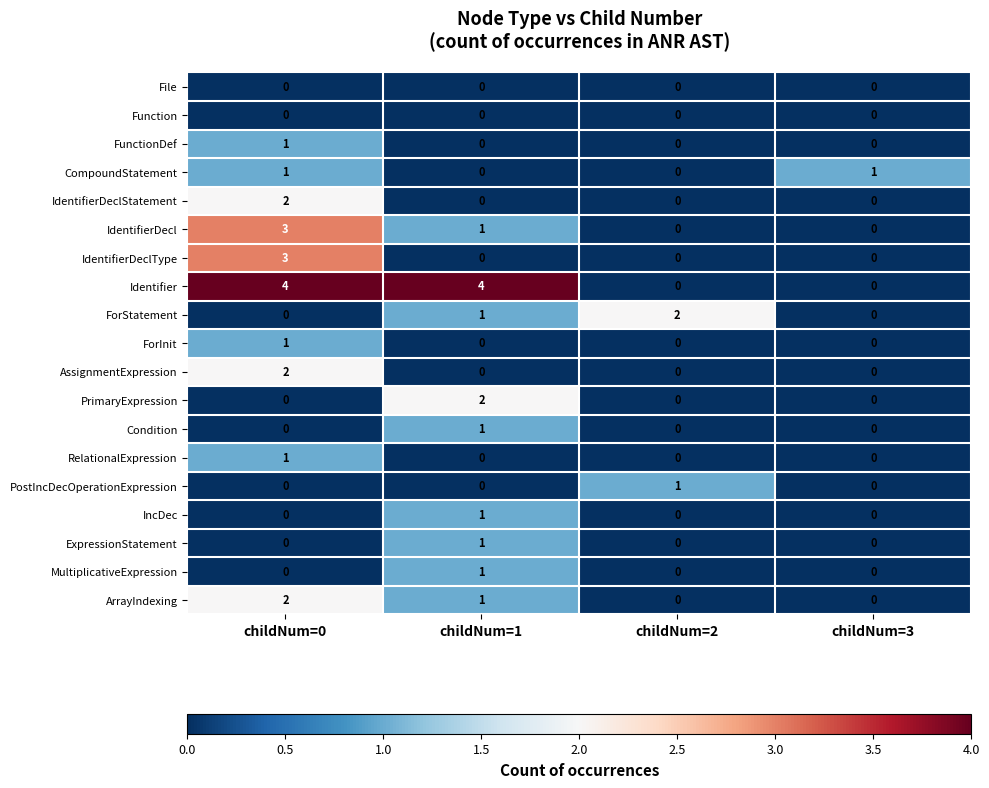

Which series has the largest total across all categories?

Identifier